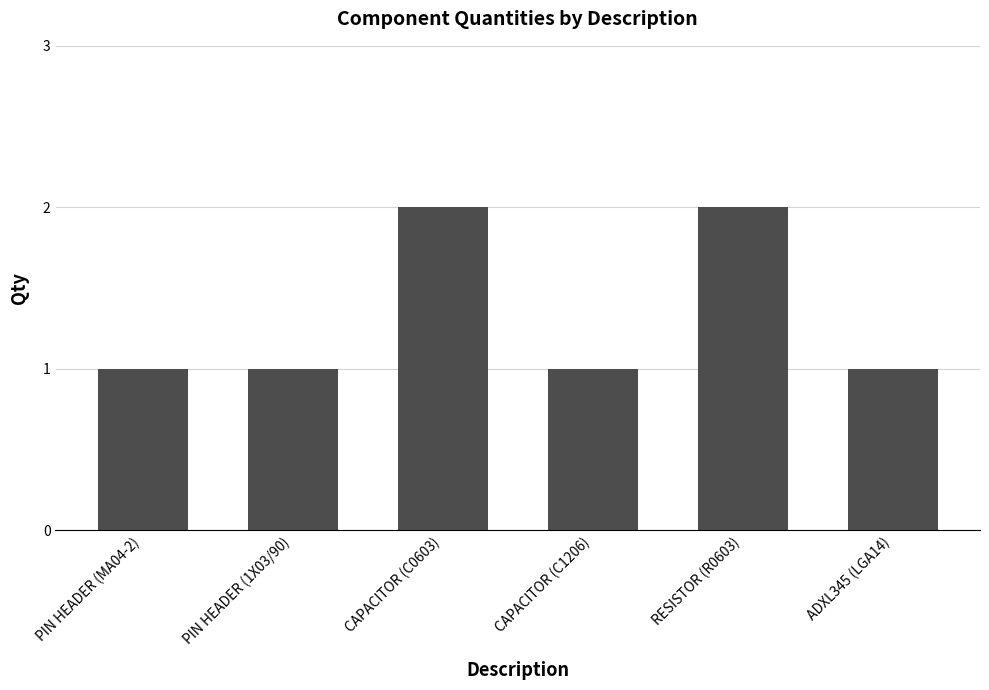

The value at CAPACITOR (C0603) is 1. True or false?

False